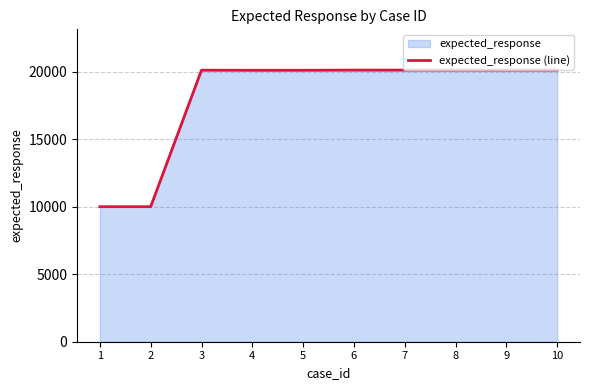

Count the number of values greater than 20115.

4